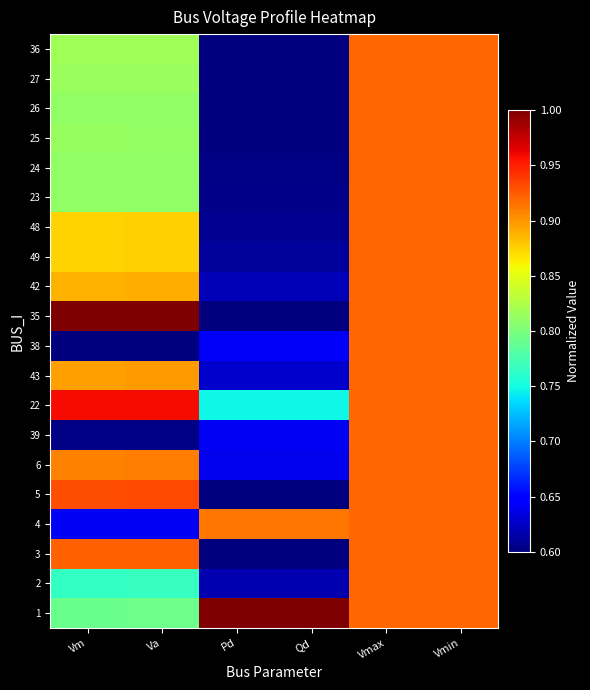

List the series in order of their peak value, highest first.

1, 35, 22, 5, 3, 2, 4, 6, 39, 43, 38, 42, 49, 48, 23, 24, 25, 26, 27, 36